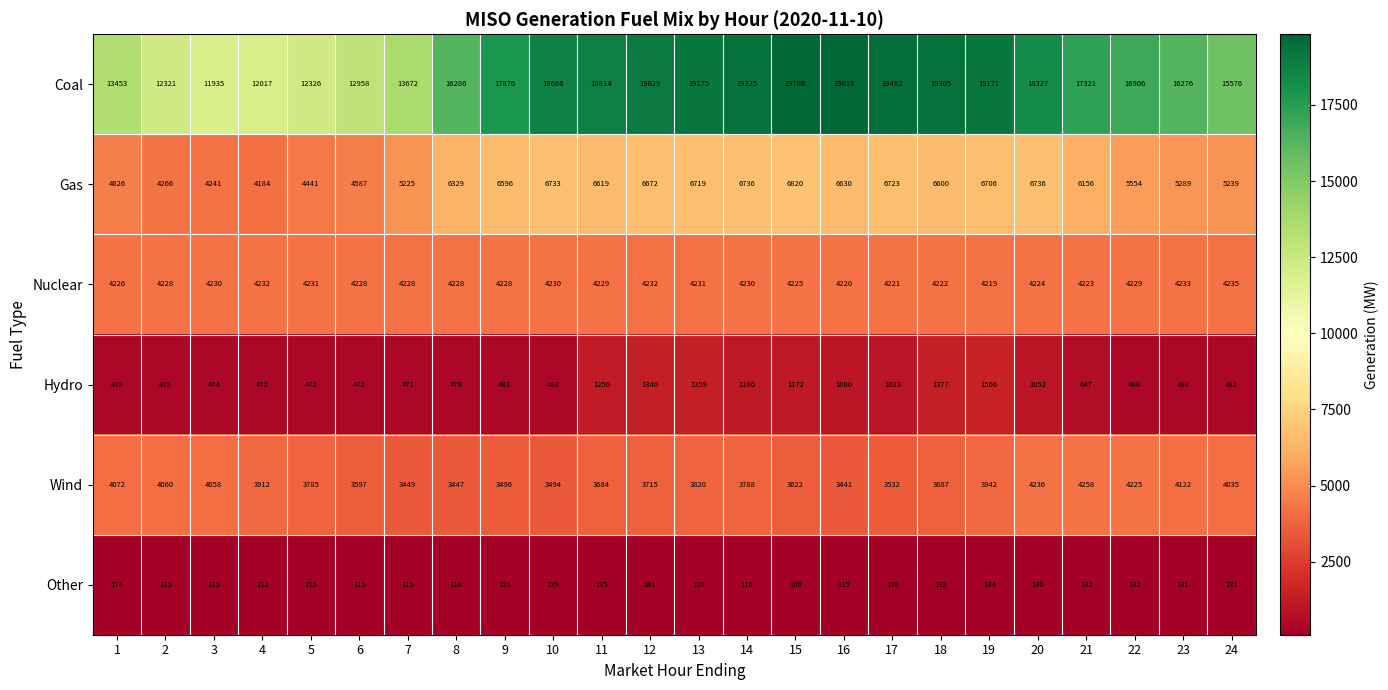

Is it true that Gas equals 9974 at 18?

False